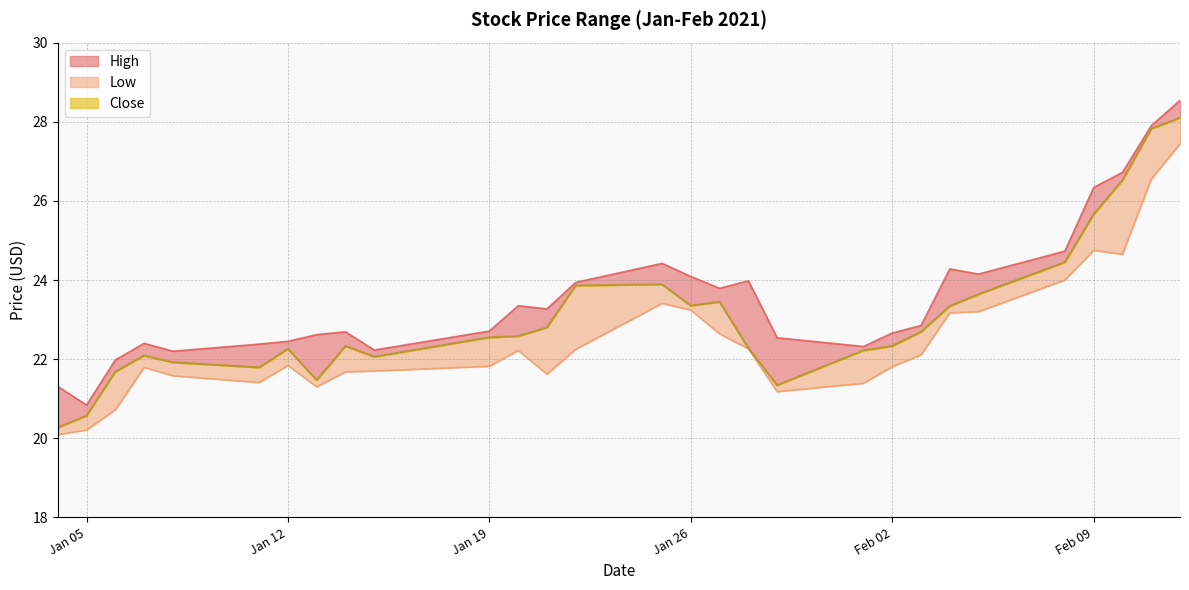

Which has a higher value, 2021-02-01 or 2021-01-27?

2021-01-27